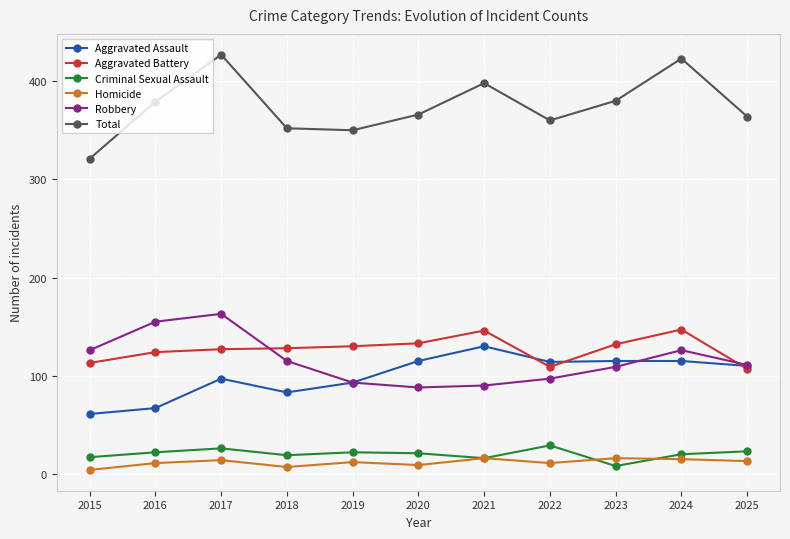

At which category does the chart reach its peak across all series?

2017